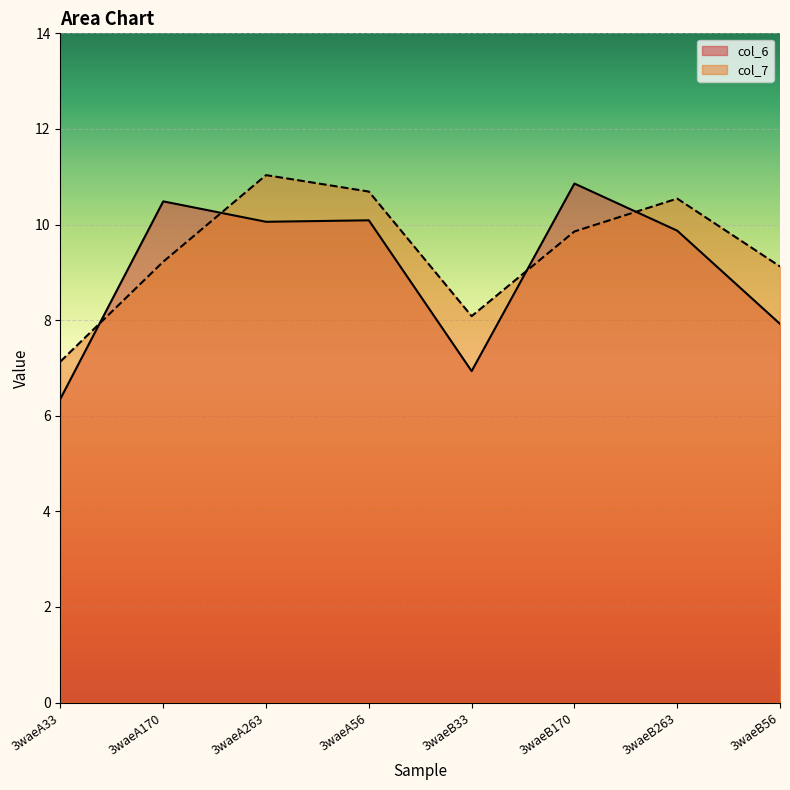

How many interior local peaks does the col_7 series have?

2